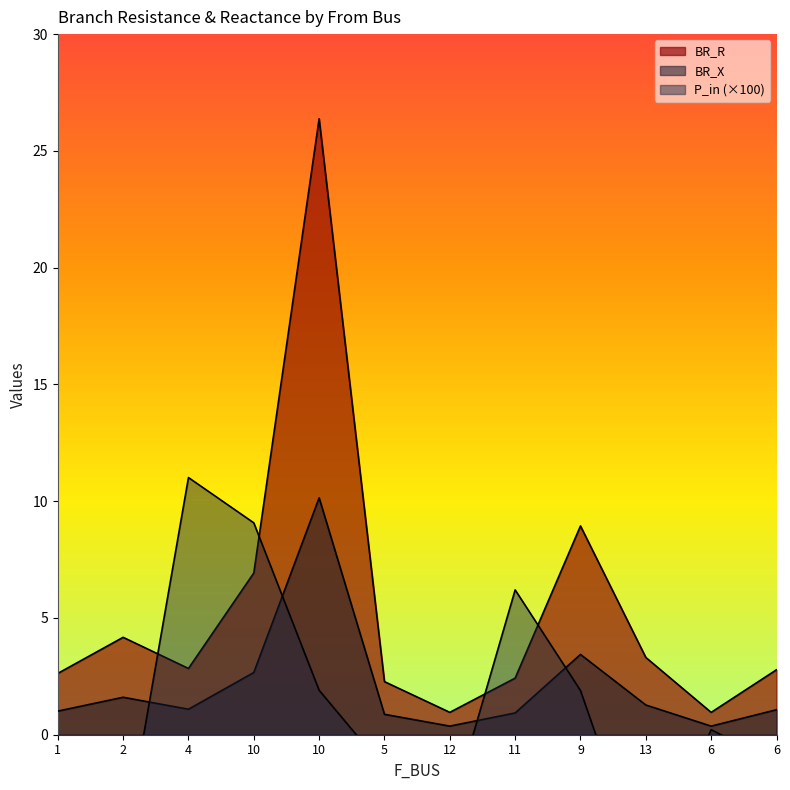

How many interior local peaks does the BR_R series have?

3